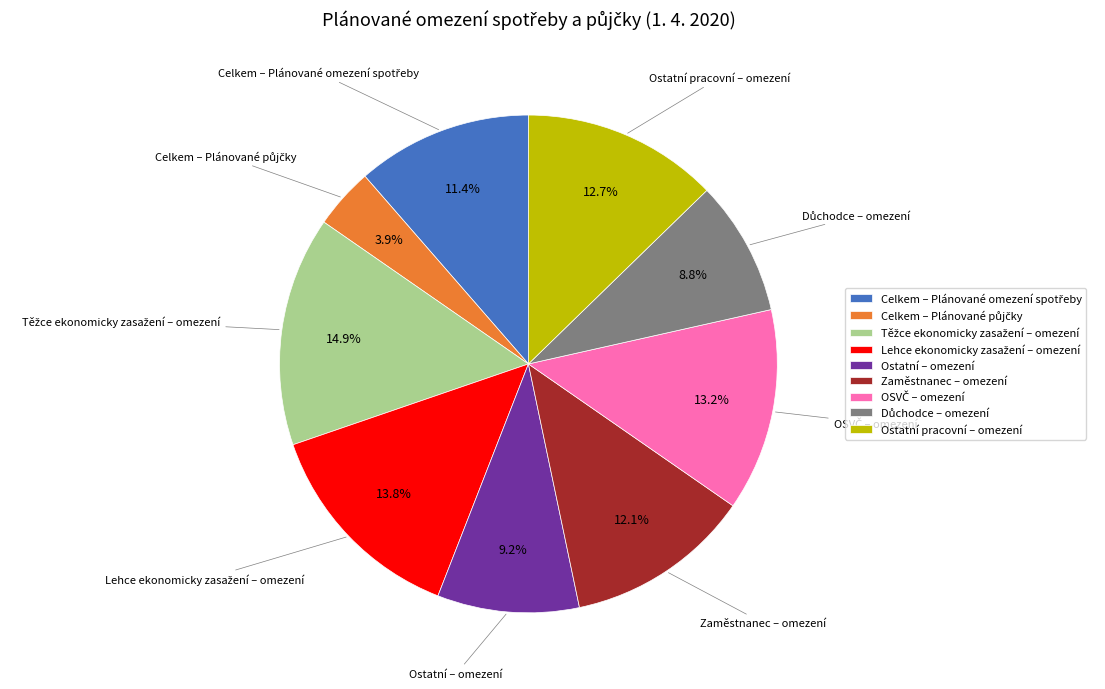

Does any single category account for the majority?

No